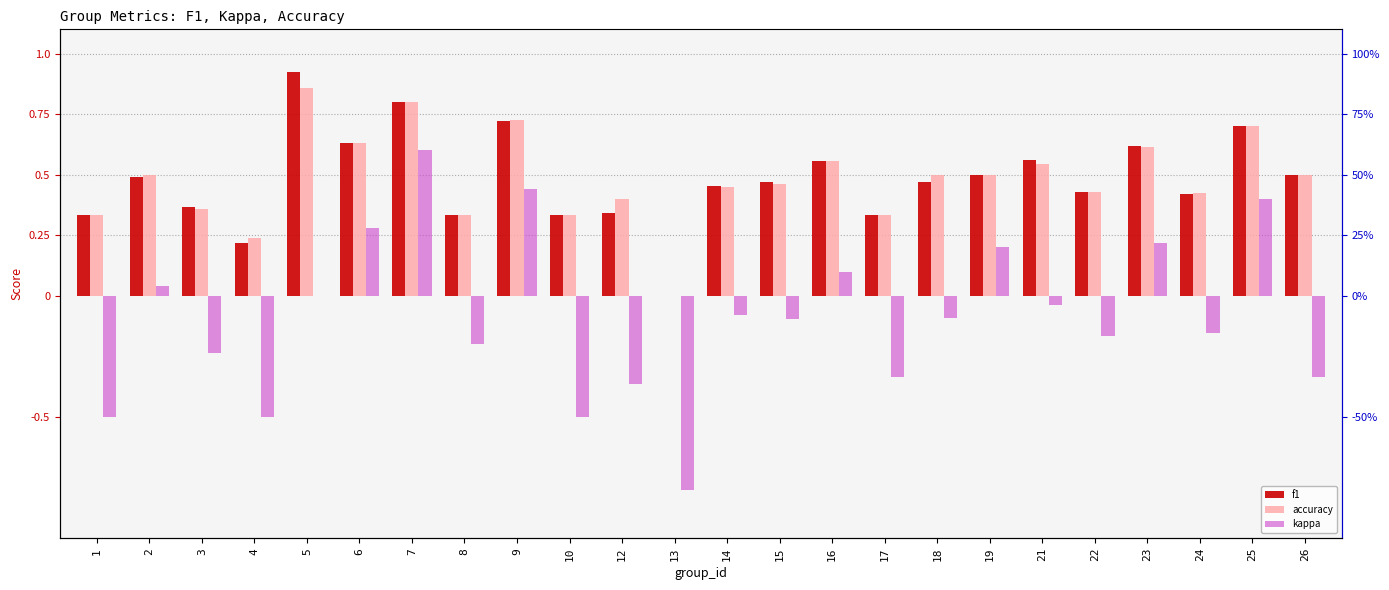

What is the average value of the accuracy series?

0.5